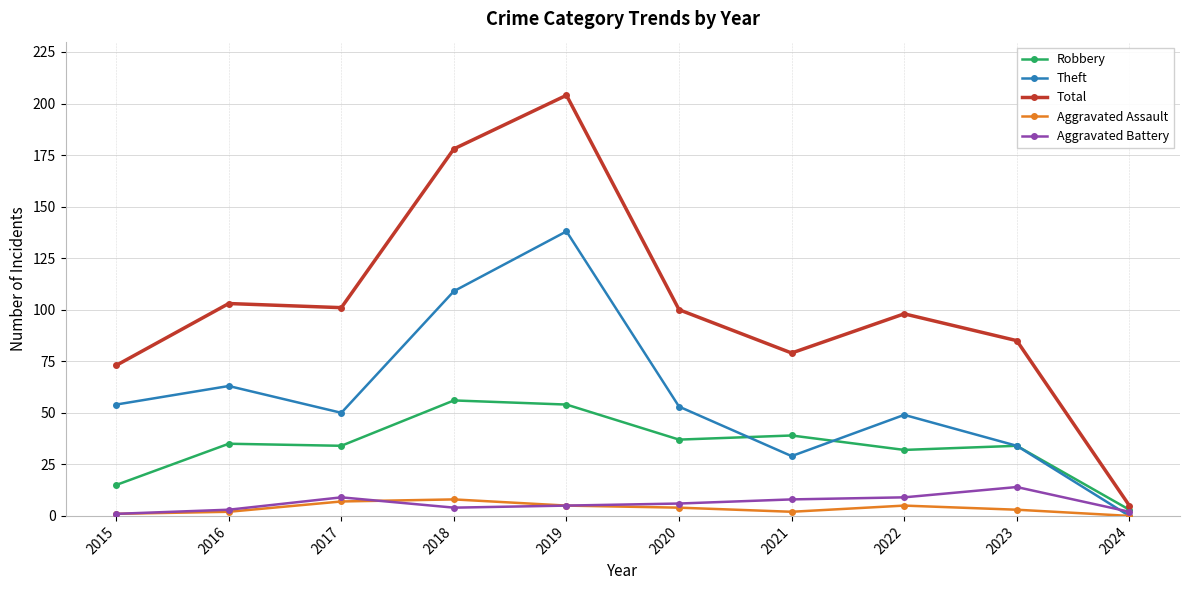

Is it true that Total equals 101 at 2017?

True